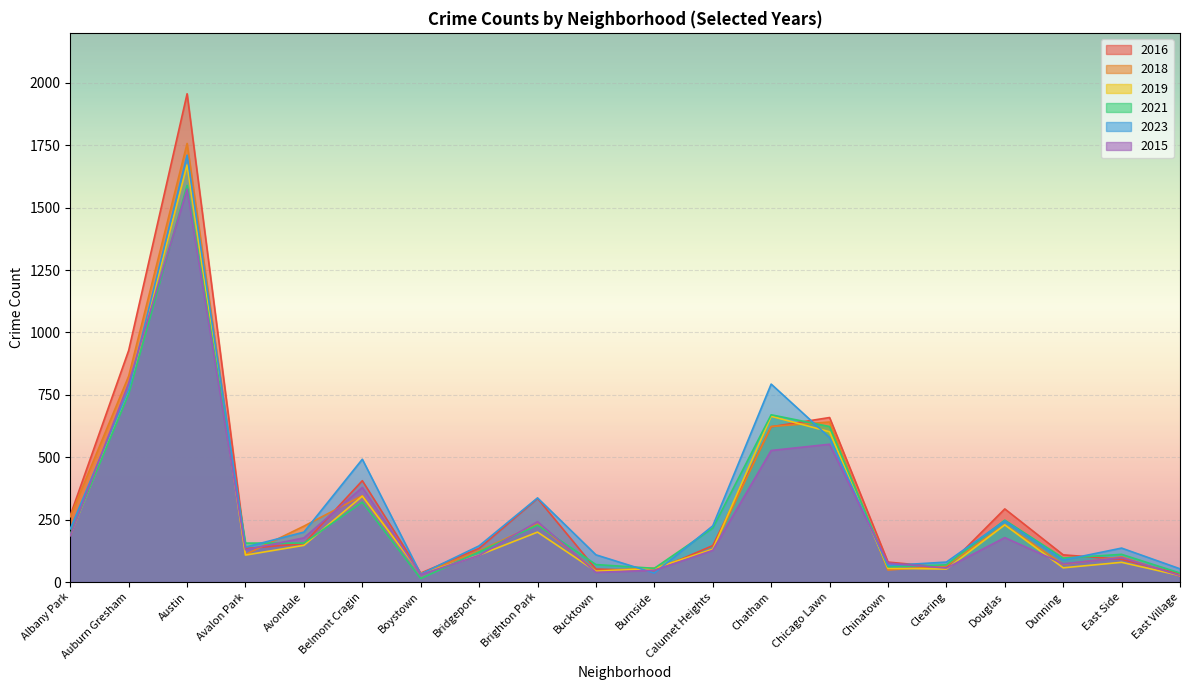

At which label does 2018 first exceed 132?

Albany Park